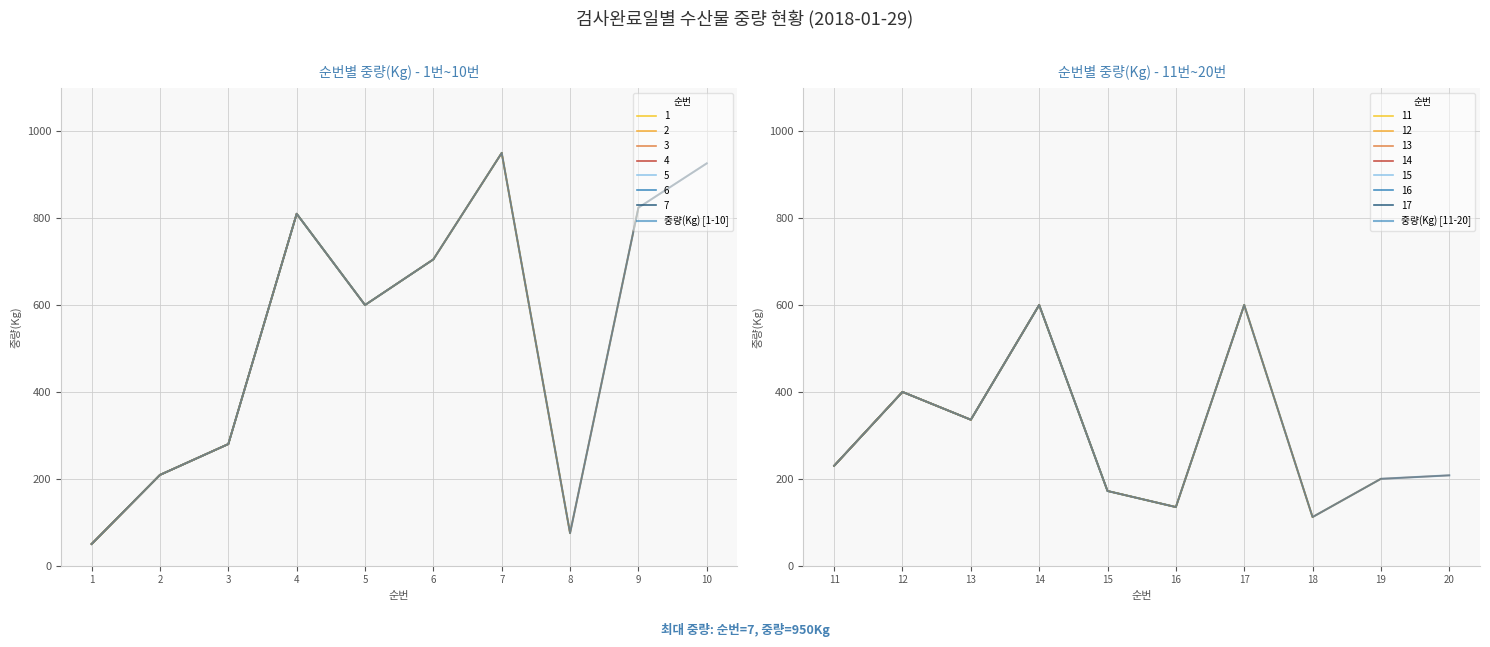

How many series are shown in this chart?

2